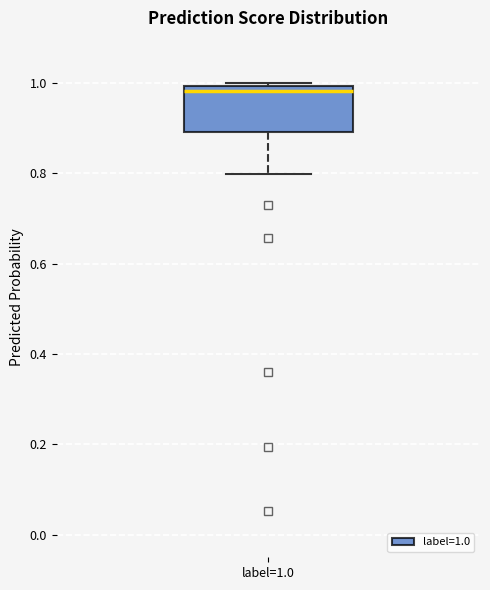

Read this box plot against the y-axis: the position of the median line, the range covered by the box, and the ends of both whiskers. The values are not printed on the chart, so give them approximately, as read against the axis.

median 0.98, box 0.90 to 1.00, whiskers 0.80 to 1.00